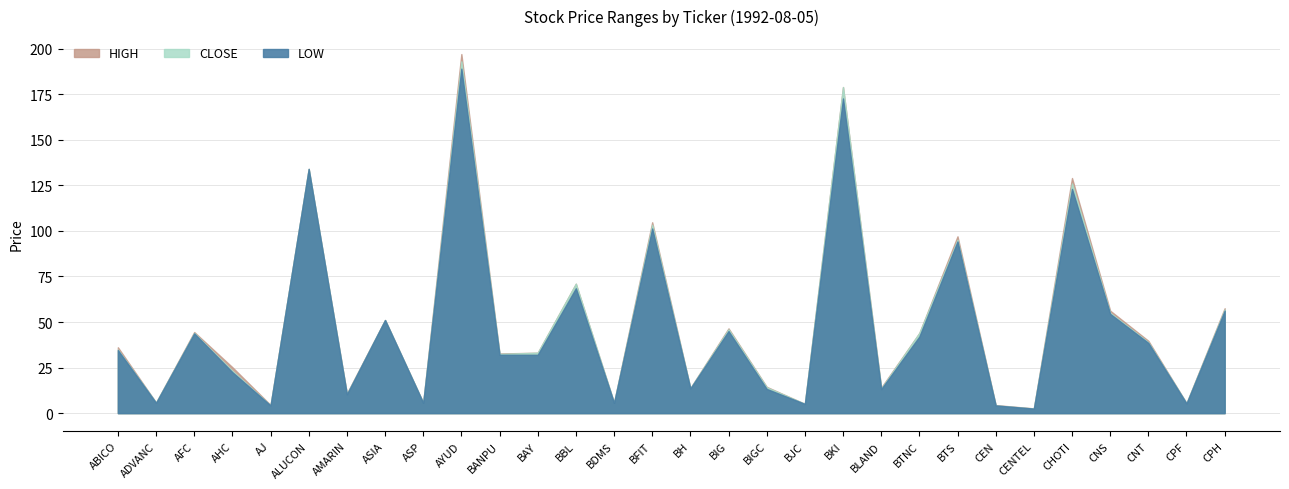

True or false: HIGH and CLOSE intersect in this chart.

False